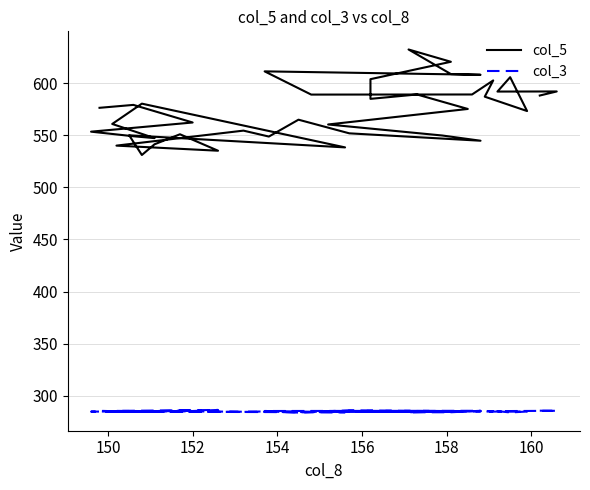

True or false: col_3 and col_5 cross at least once.

False